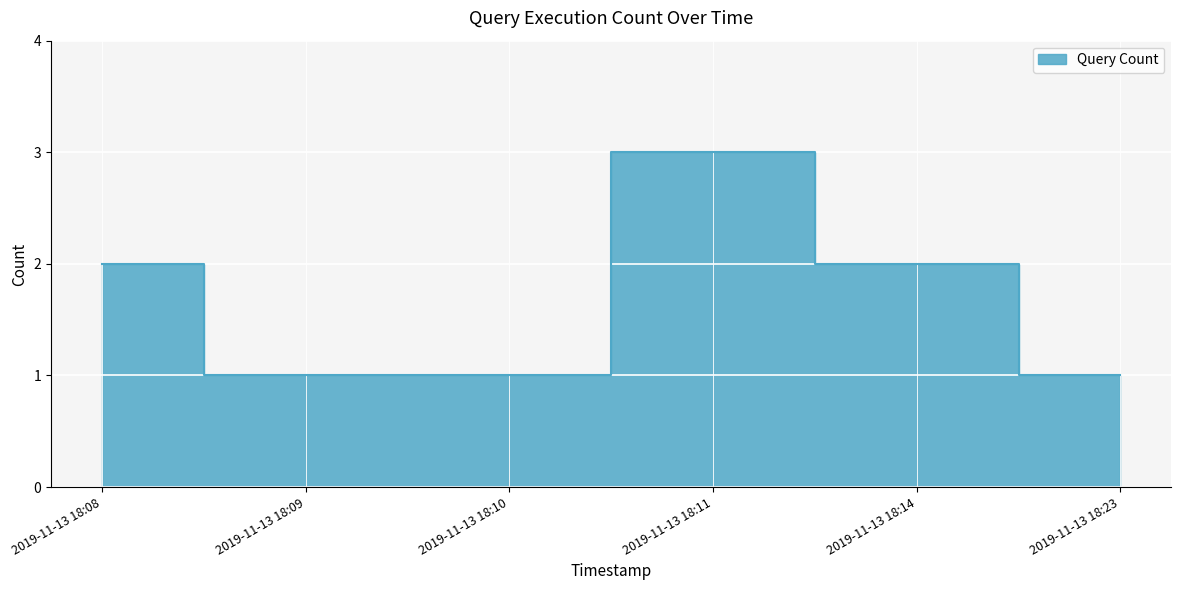

What is the change in value from 2019-11-13 18:10 to 2019-11-13 18:14?

+1